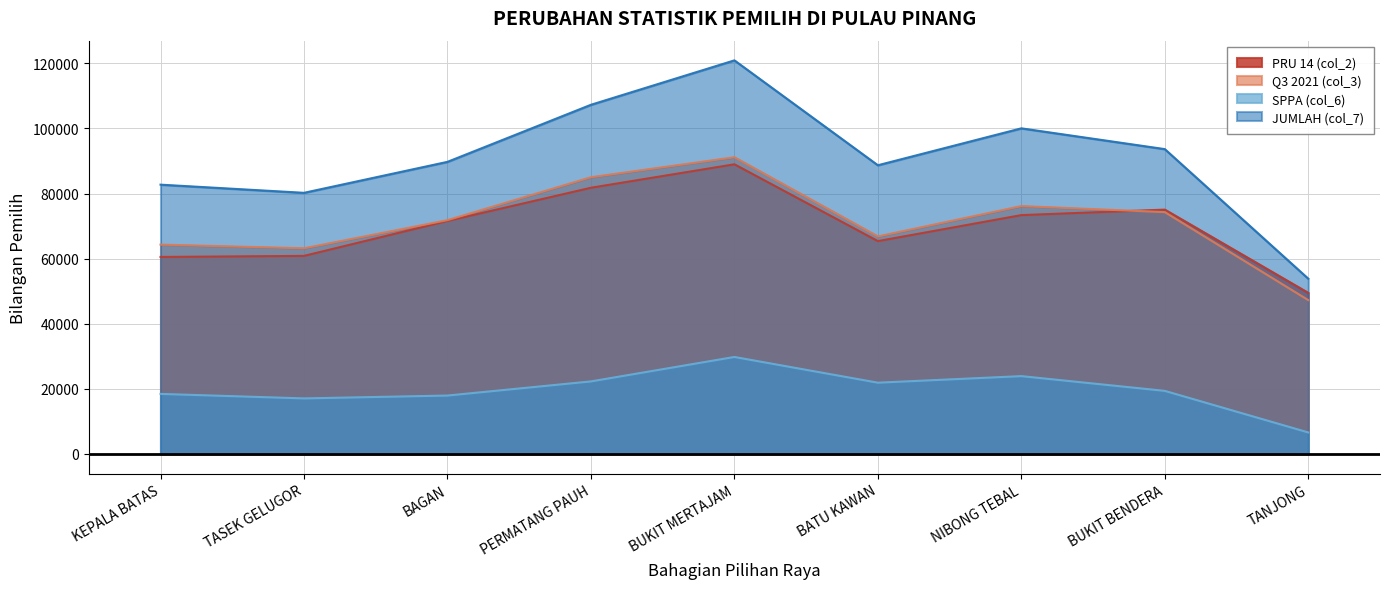

What is the spread (max minus min) of values at BATU KAWAN?

66830